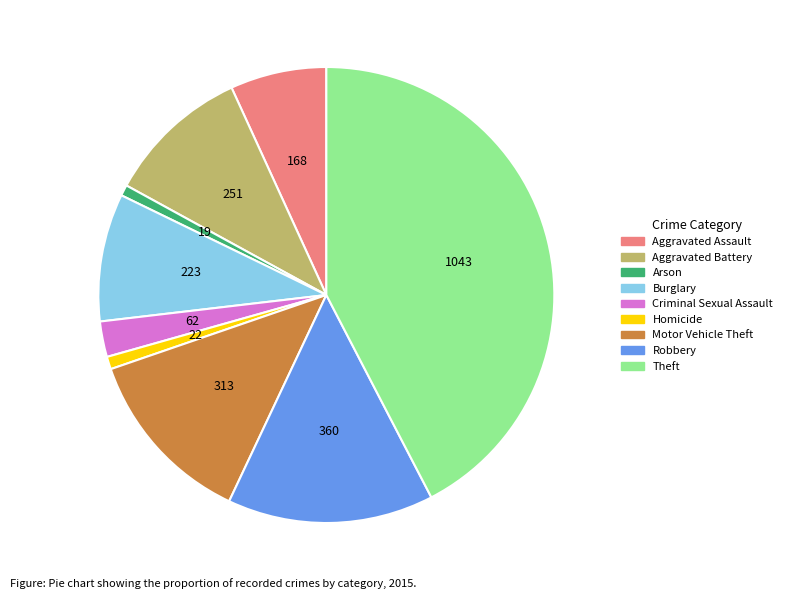

Between Theft and Aggravated Battery, which is larger?

Theft